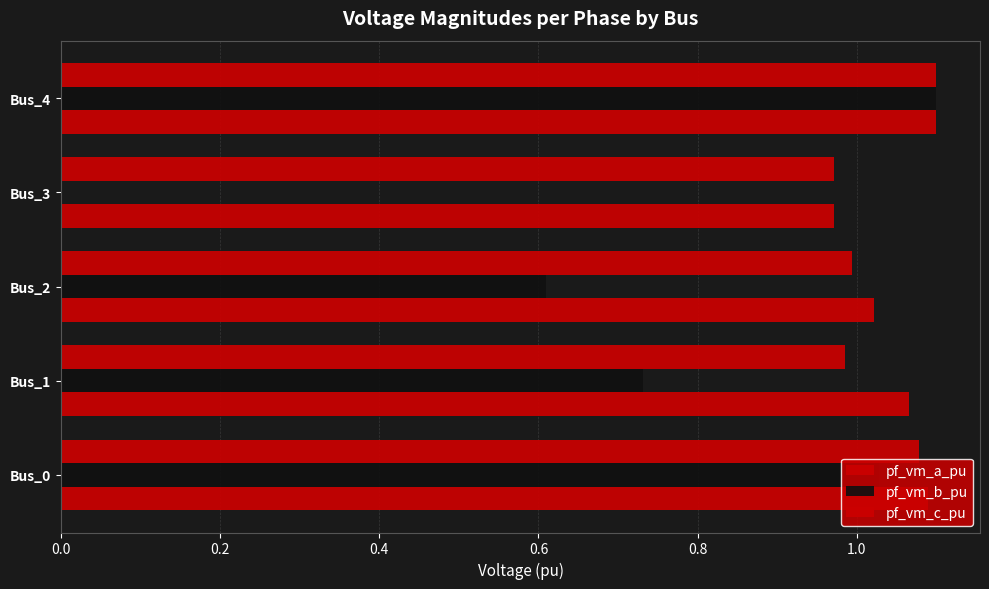

How many distinct data groups are displayed?

3